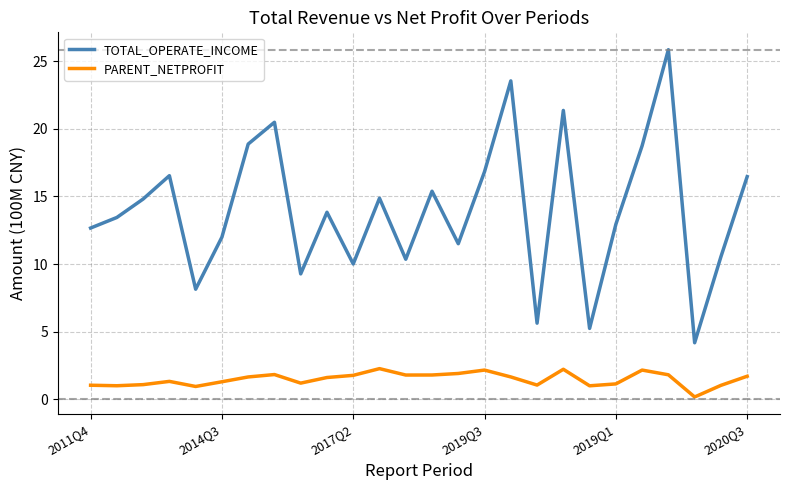

What is the maximum value shown in the chart?

25.9